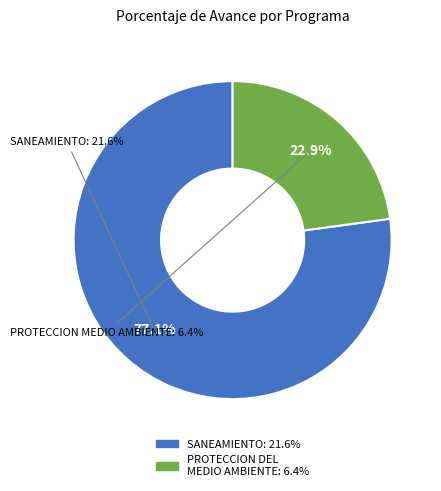

Between 047: SANEAMIENTO and 048: PROTECCION DEL MEDIO AMBIENTE, which is larger?

047: SANEAMIENTO